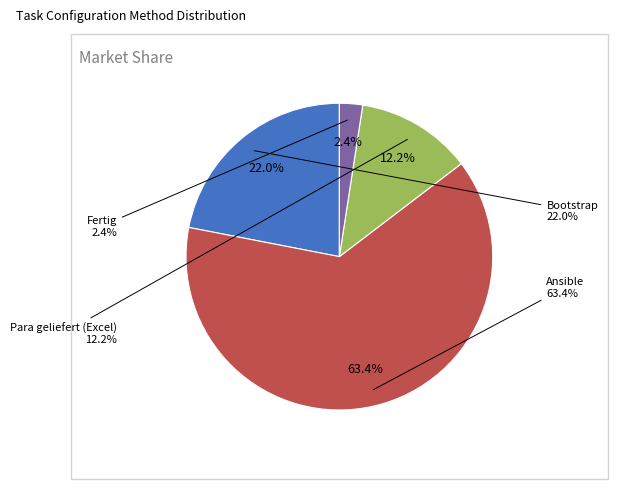

How much of the chart is everything except Fertig?

97.6%